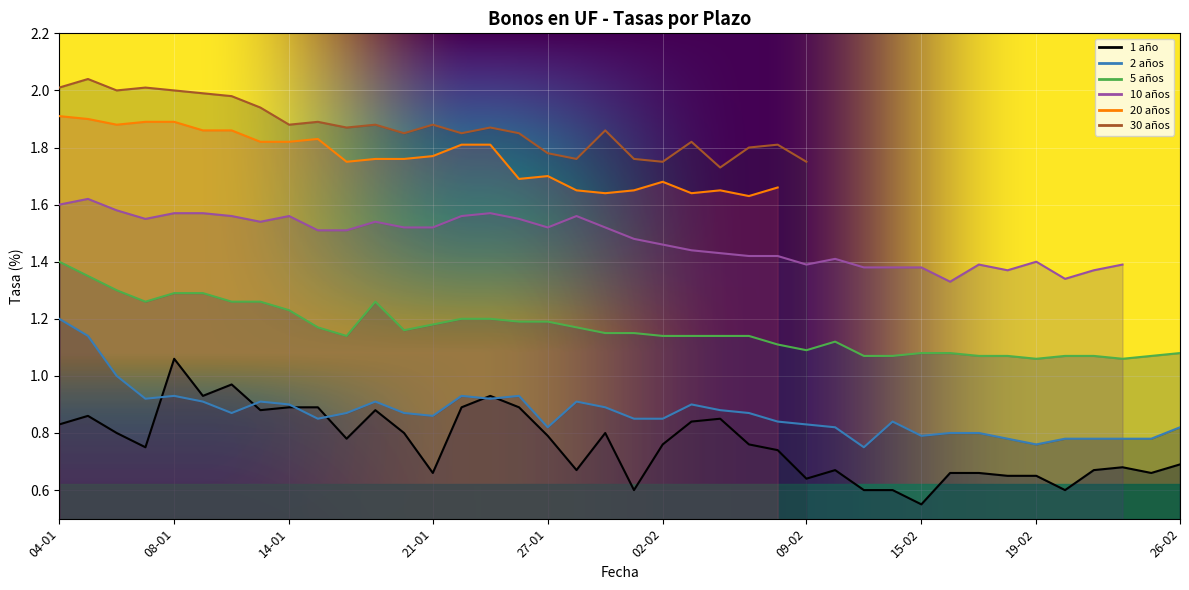

What is the highest value of the Bonos en UF a 2 años (BCU, BTU) series?

1.2